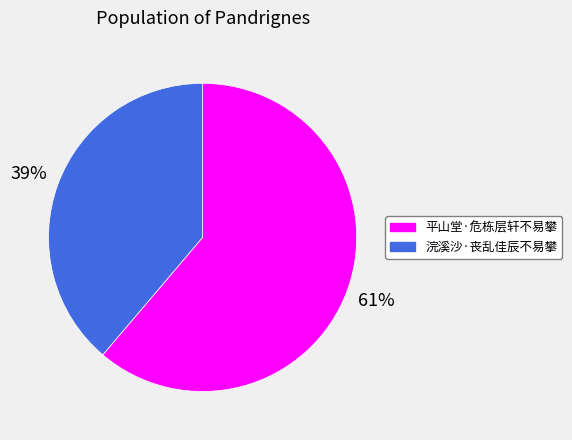

To the nearest percent, what is the combined percentage of 浣溪沙·丧乱佳辰不易攀 and 平山堂·危栋层轩不易攀?

100%